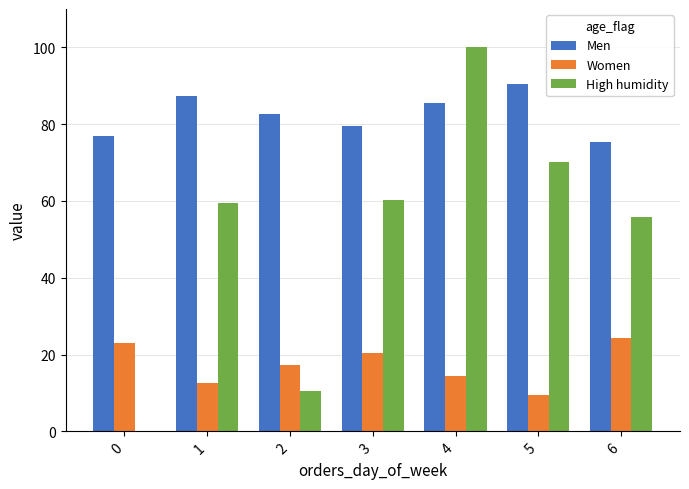

What is the sum of the High humidity values at 1 and 4?

159.5